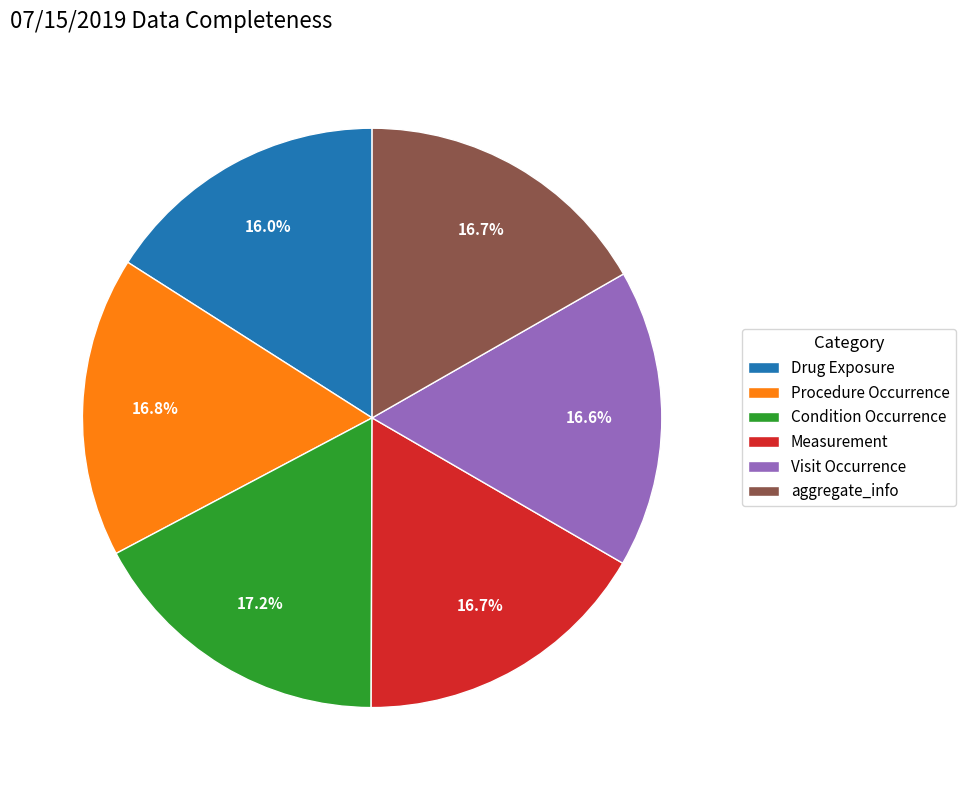

Is it true that aggregate_info is 9% of the pie?

False